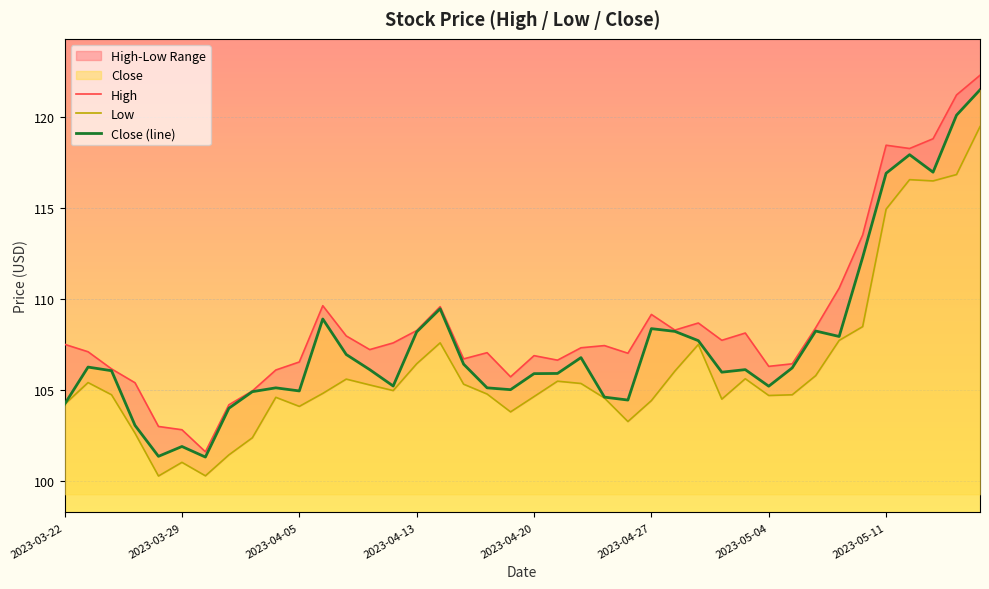

List the series in order of their overall mean, lowest first.

Low, Close (line), High